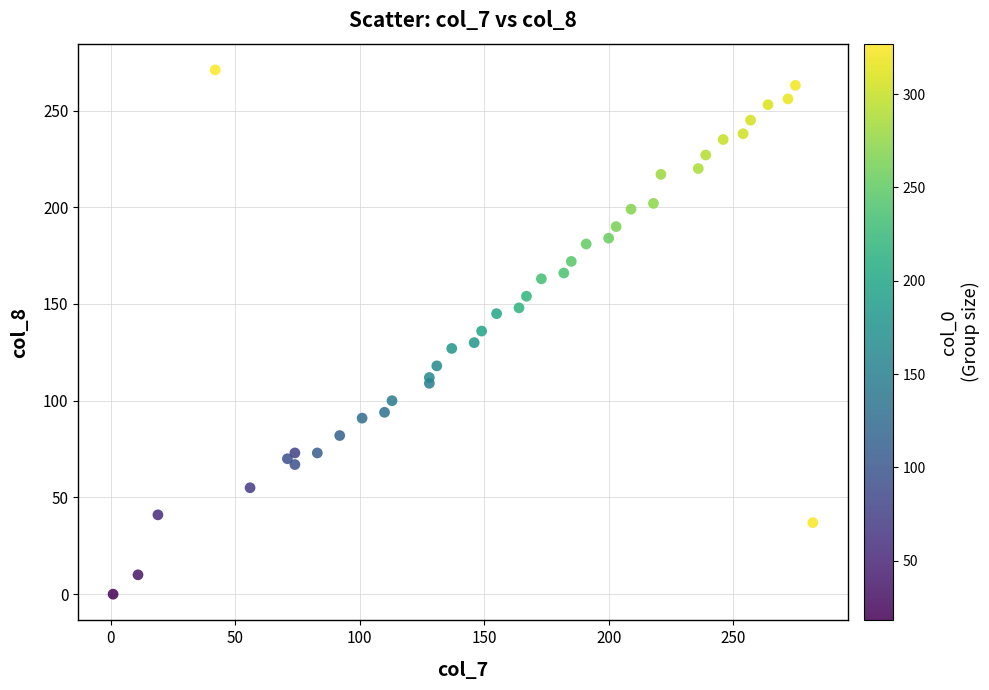

What is the range of Y values (max minus min)?

271